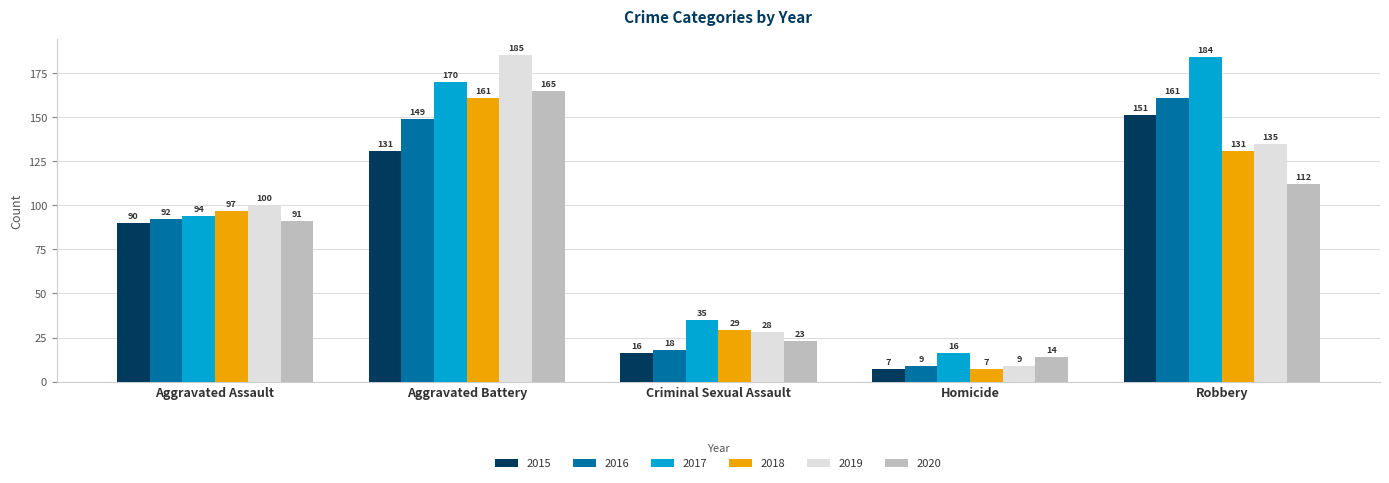

The 2019 series shows 118 at Aggravated Battery. True or false?

False